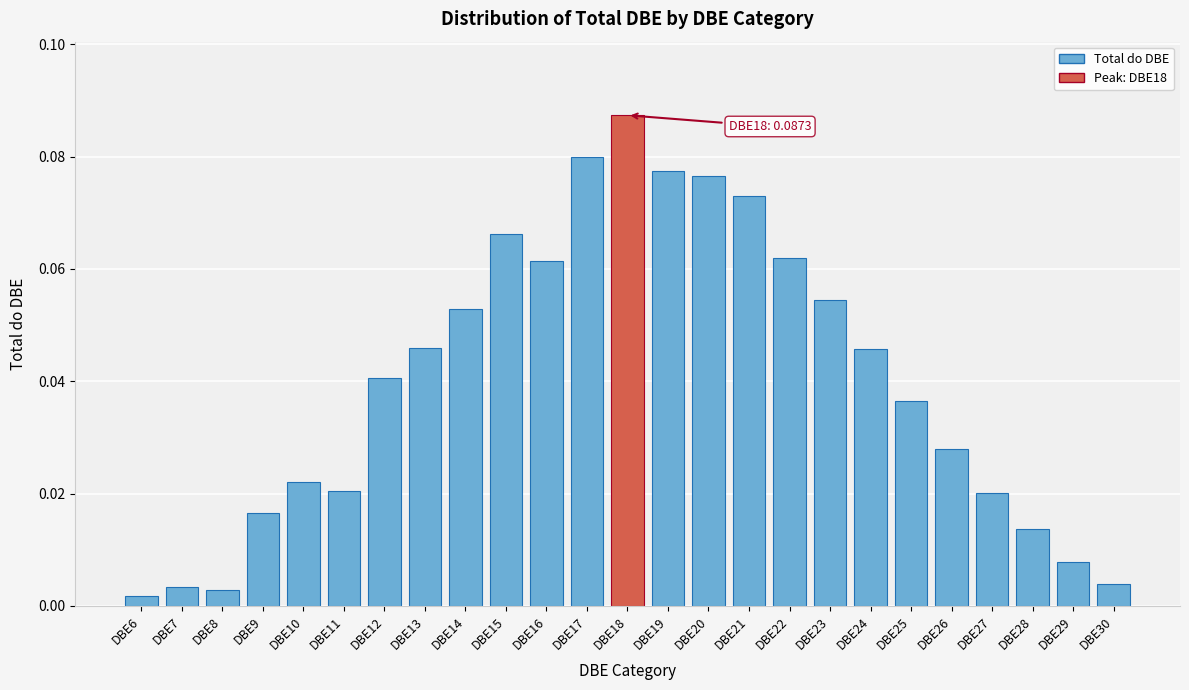

Is it true that the value at DBE13 is 0.1?

False